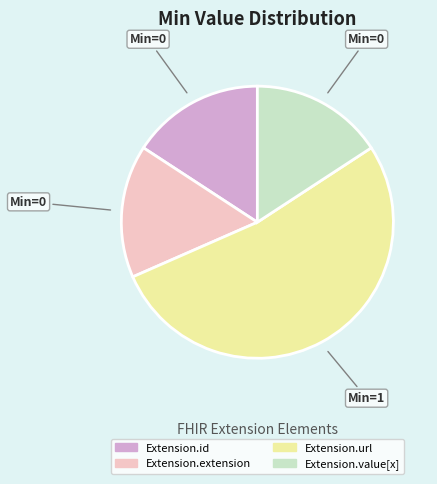

Is the sum of Extension.id and Extension.value[x] greater than half?

No